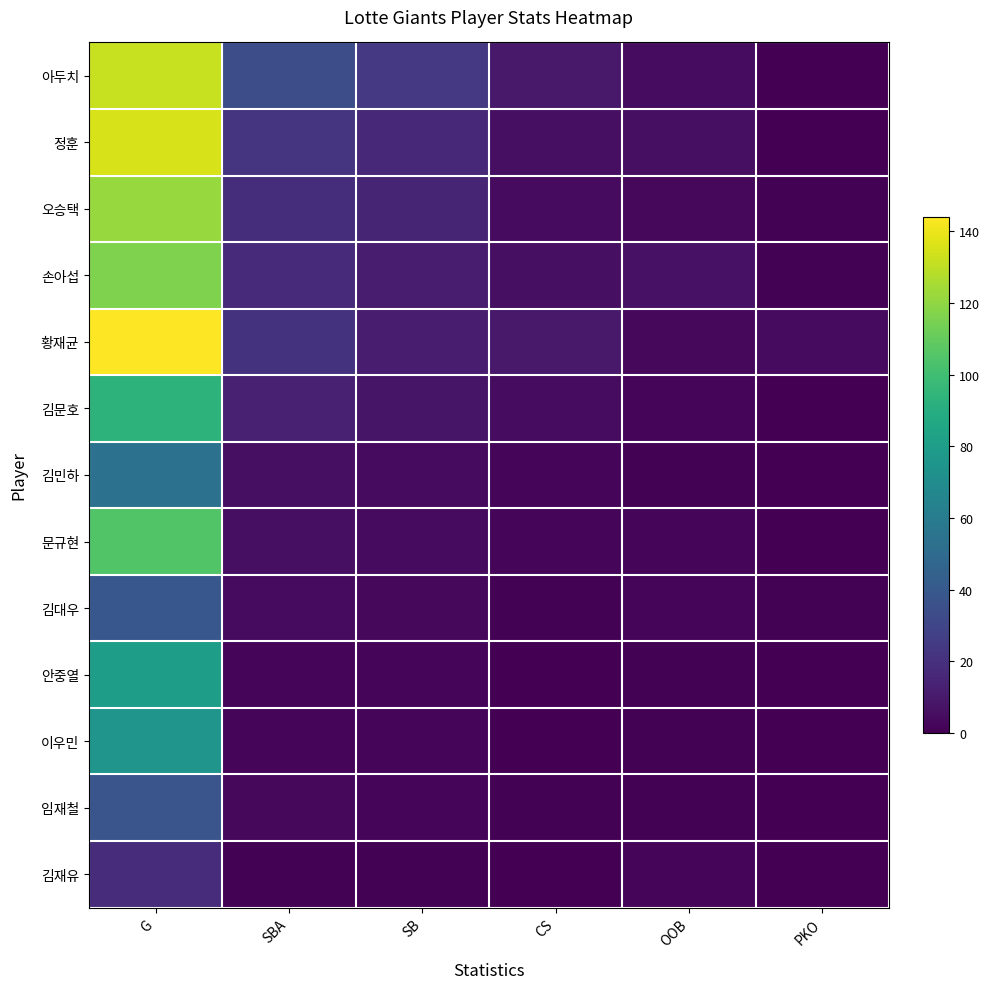

At OOB, list the series in order from largest to smallest.

손아섭, 정훈, 아두치, 오승택, 황재균, 김문호, 문규현, 김대우, 김재유, 김민하, 안중열, 이우민, 임재철